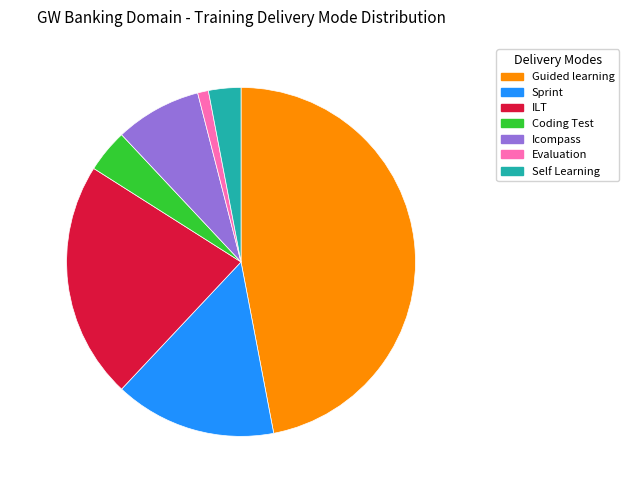

Count the number of slices in the pie.

7